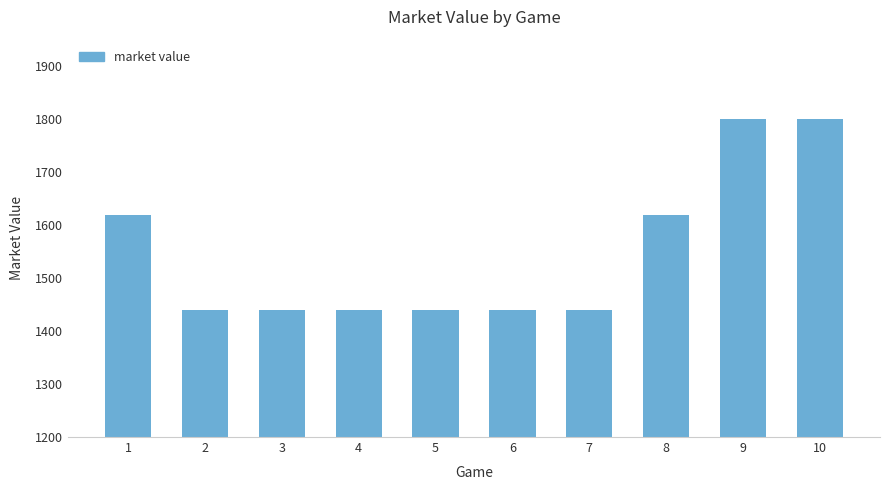

What is the smallest value displayed?

1440